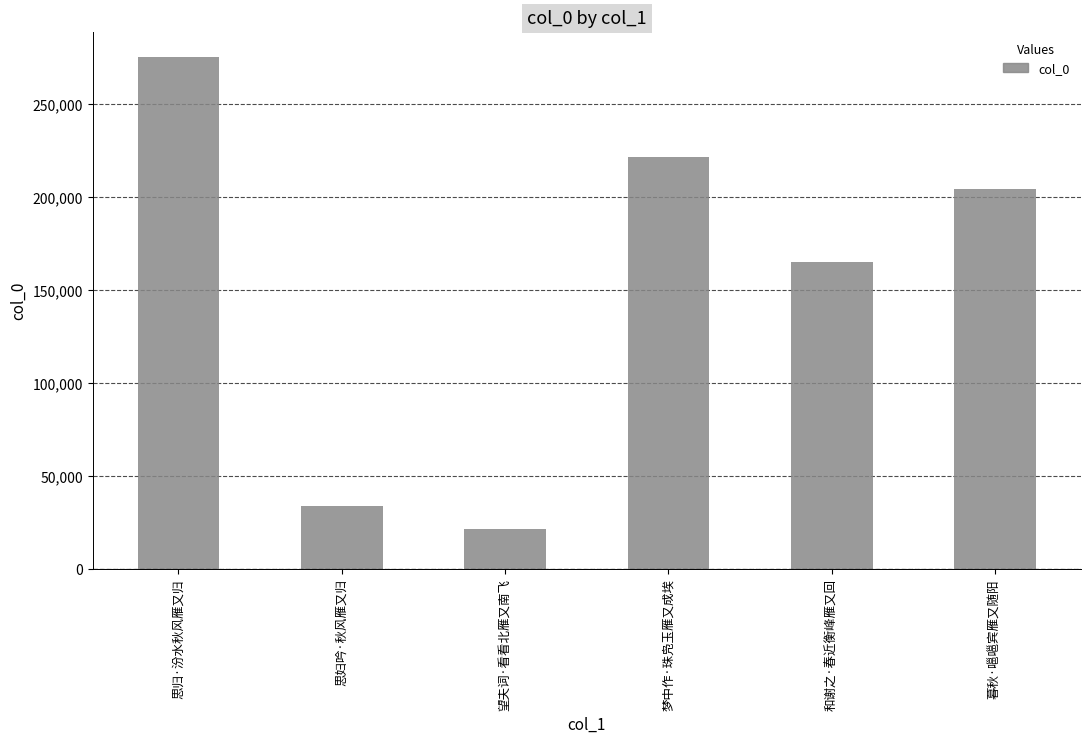

Reading left to right, extract all data points from this chart.

274997	33517	21221	221231	164640	204187